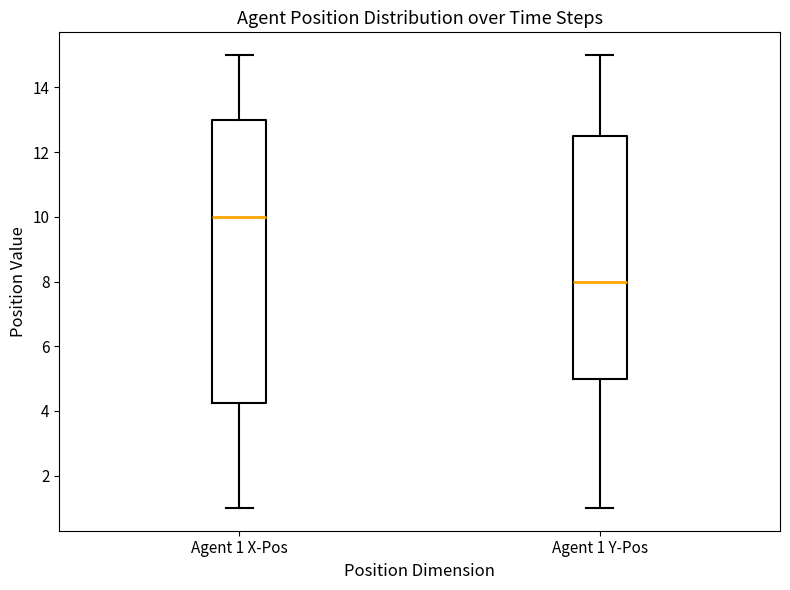

Which box has the highest median line?

Agent 1 X-Pos